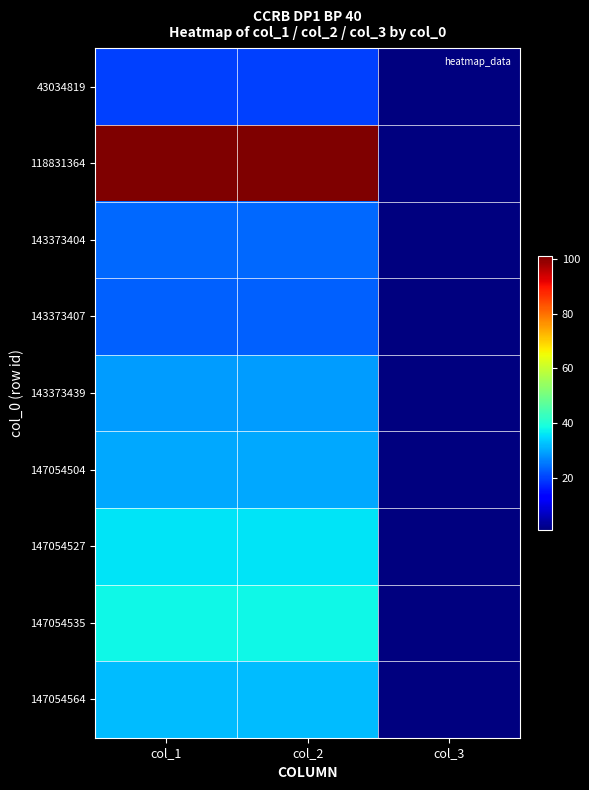

Count the number of data series in this chart.

9